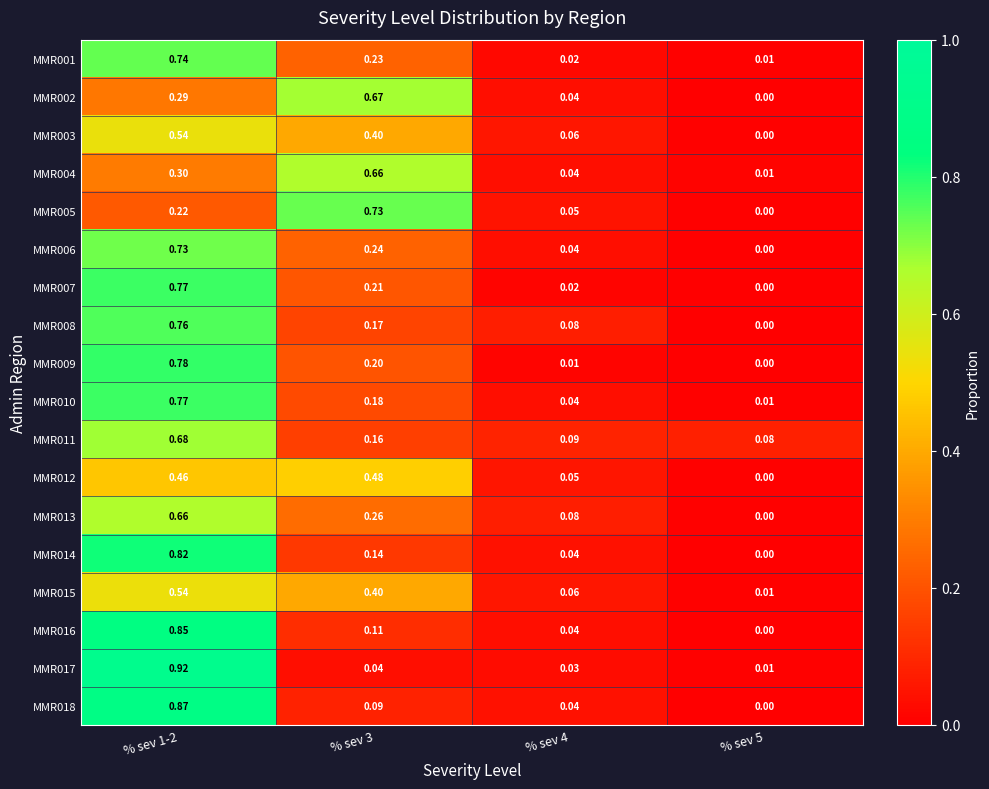

Which category has the lowest value across all series?

% sev 5